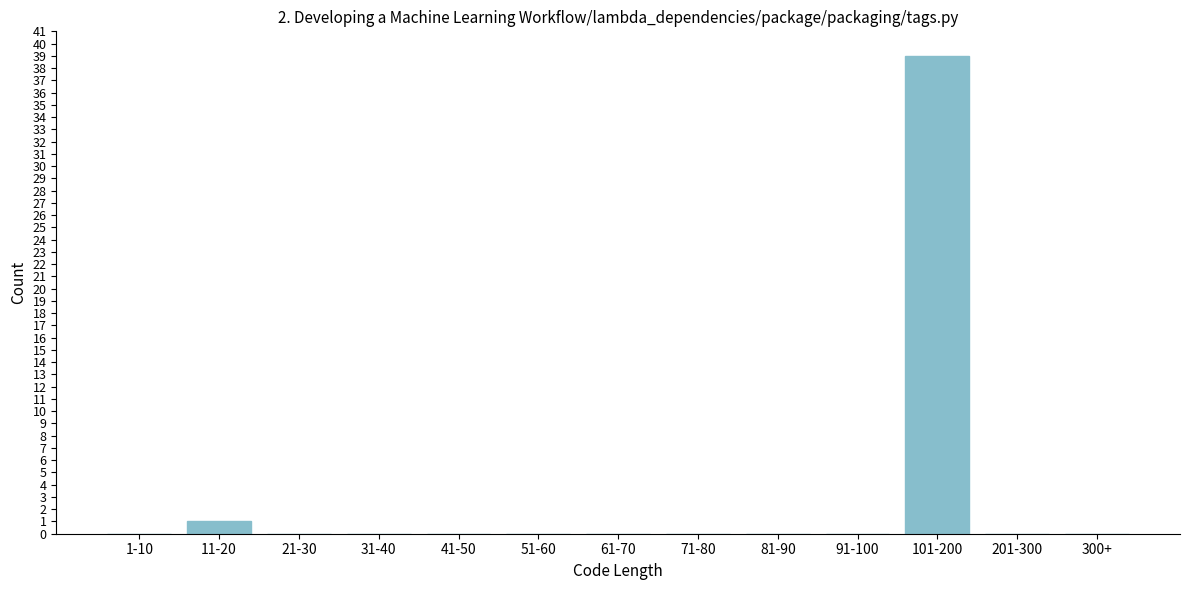

Reading left to right, extract all data points from this chart.

1-10=0	11-20=1	21-30=0	31-40=0	41-50=0	51-60=0	61-70=0	71-80=0	81-90=0	91-100=0	101-200=39	201-300=0	300+=0